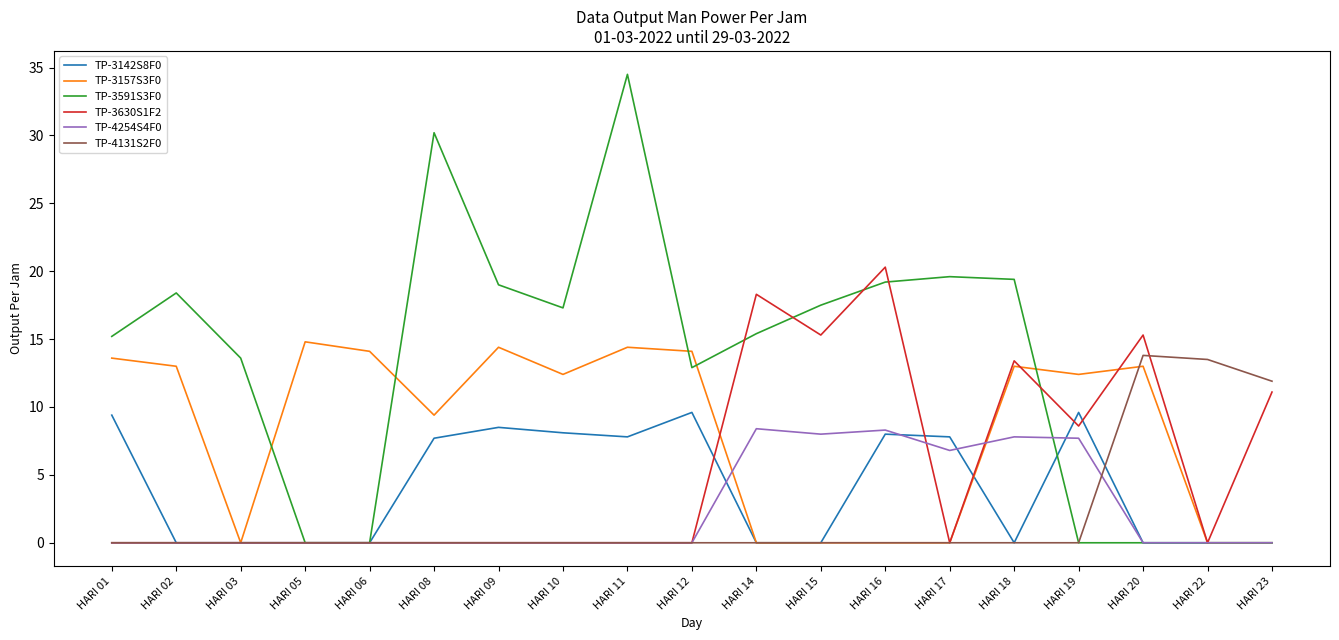

Which category has the highest value across all series?

HARI 11